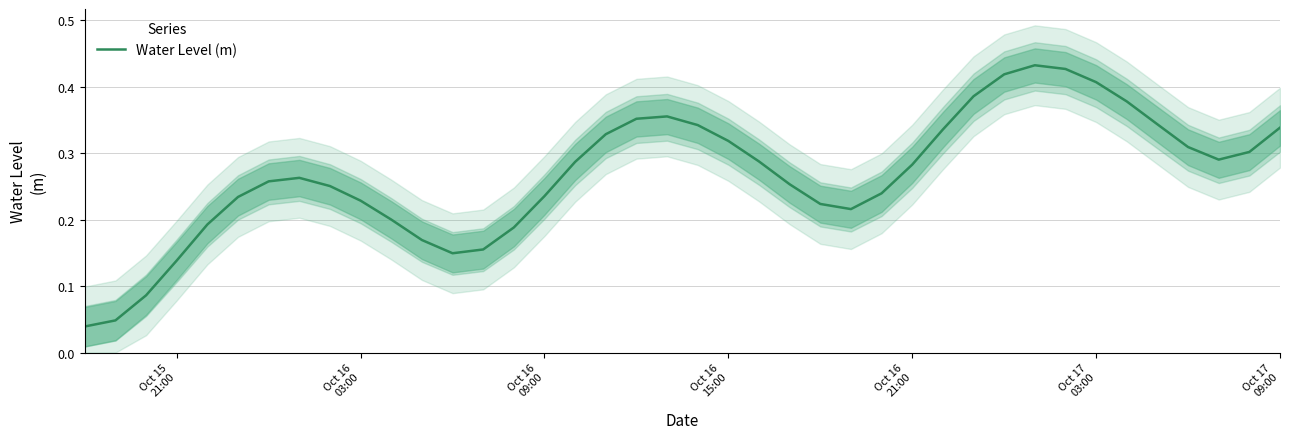

What is the value of the 28th point from the left?

0.3